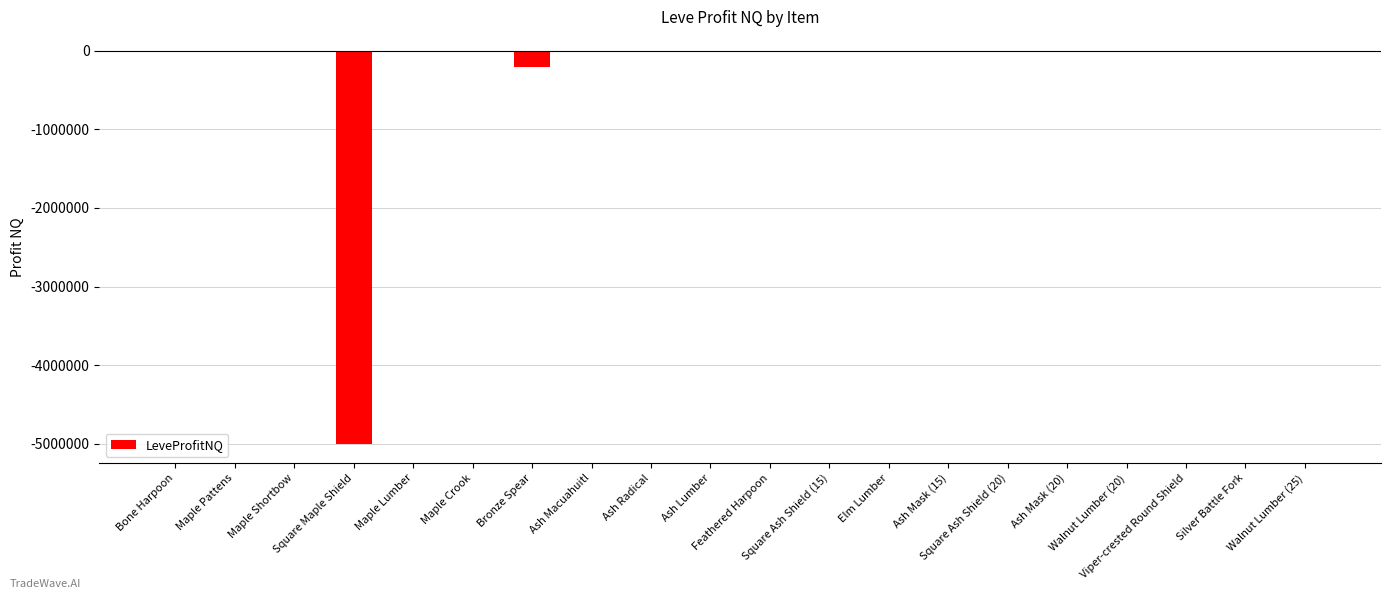

What is the sum of all values?

-5265108.4